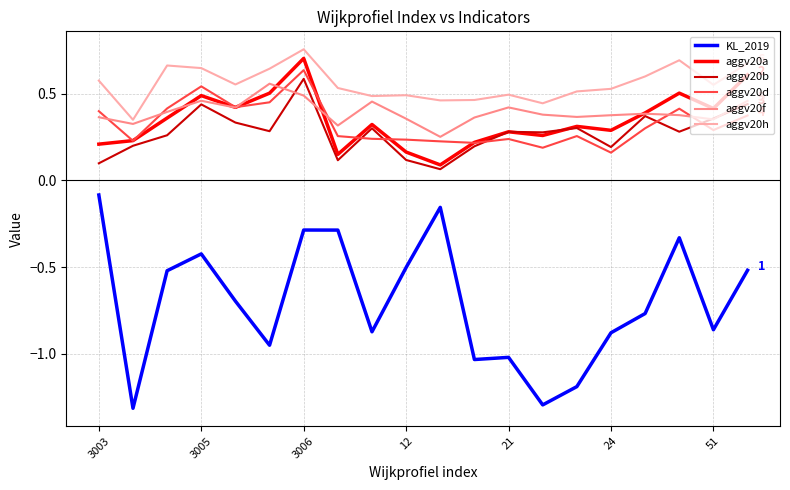

List the series in order of their peak value, lowest first.

KL_2019, aggv20f, aggv20b, aggv20d, aggv20a, aggv20h